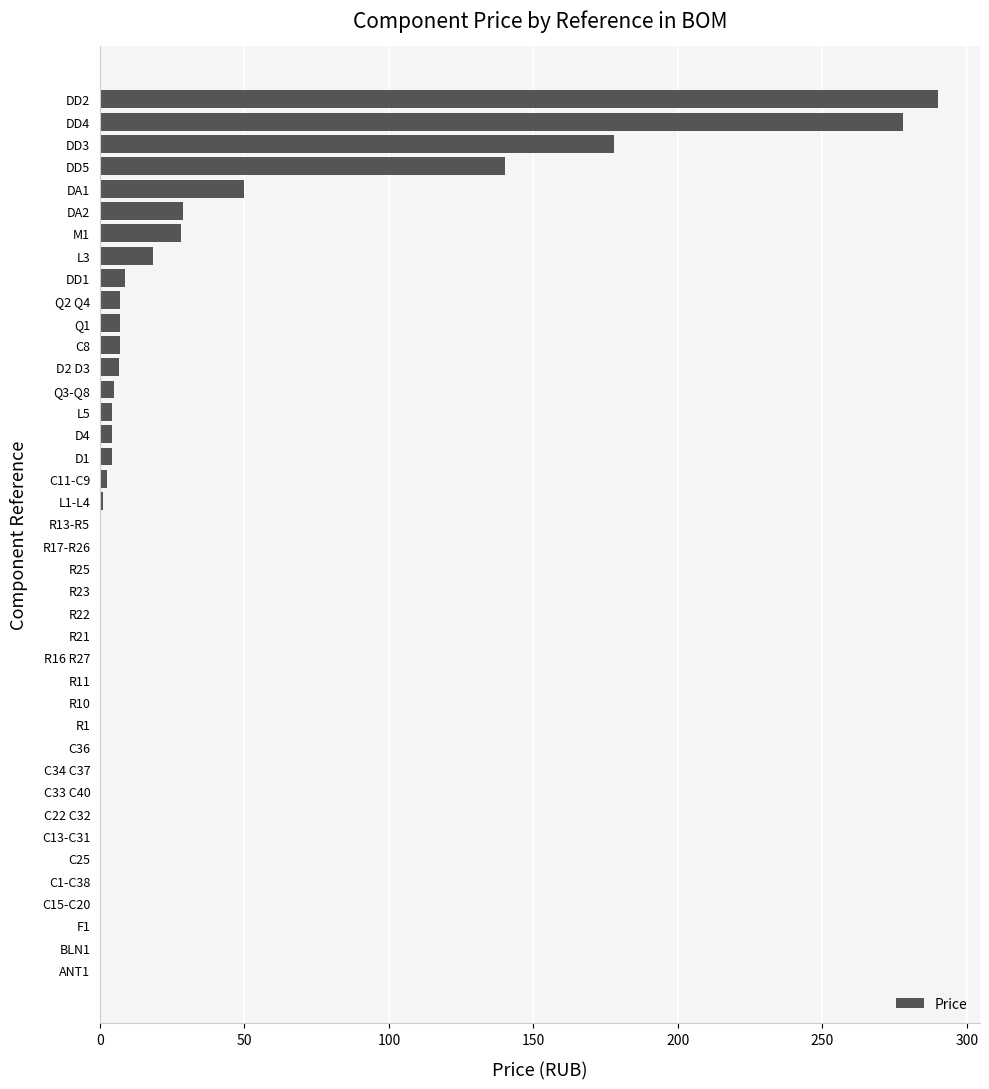

At which label is the value closest to 145?

DD5